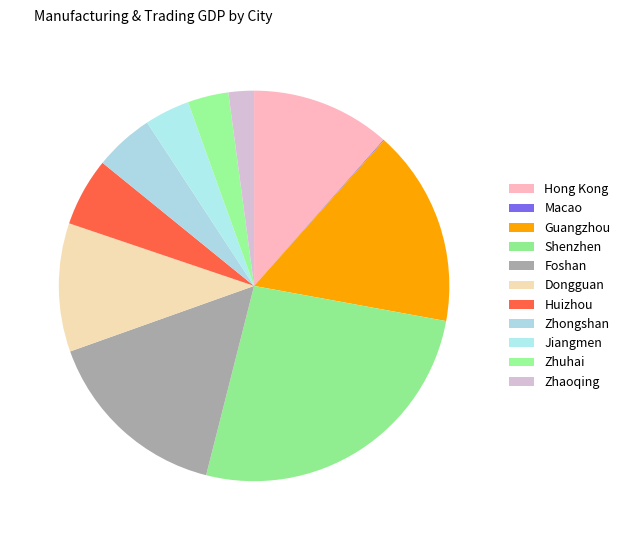

Is it true that Macao is 1% of the pie?

False